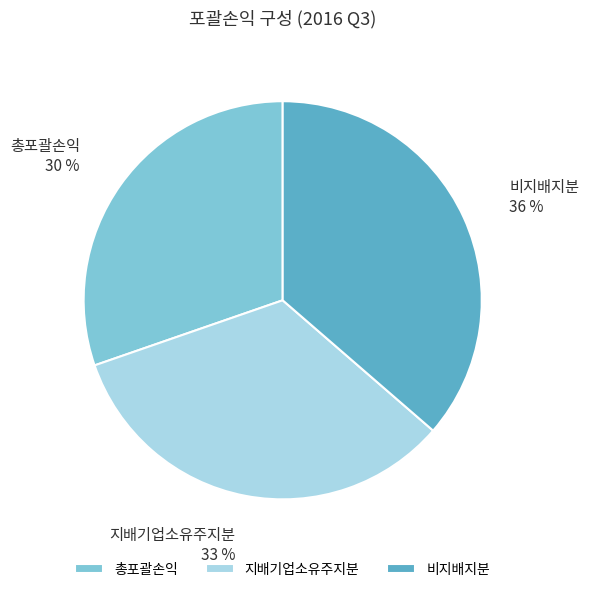

Between 지배기업소유주지분 and 총포괄손익, which is larger?

지배기업소유주지분